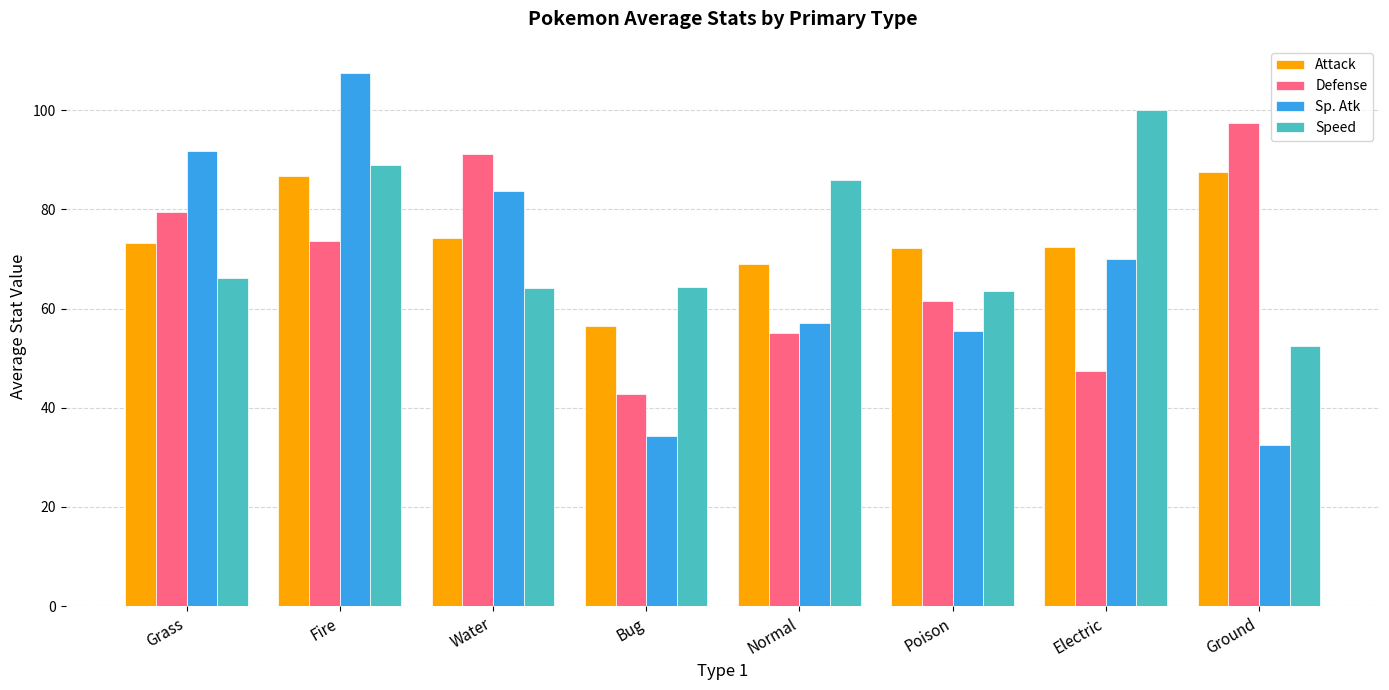

What are all the series names shown in the legend?

Attack, Defense, Sp. Atk, Speed